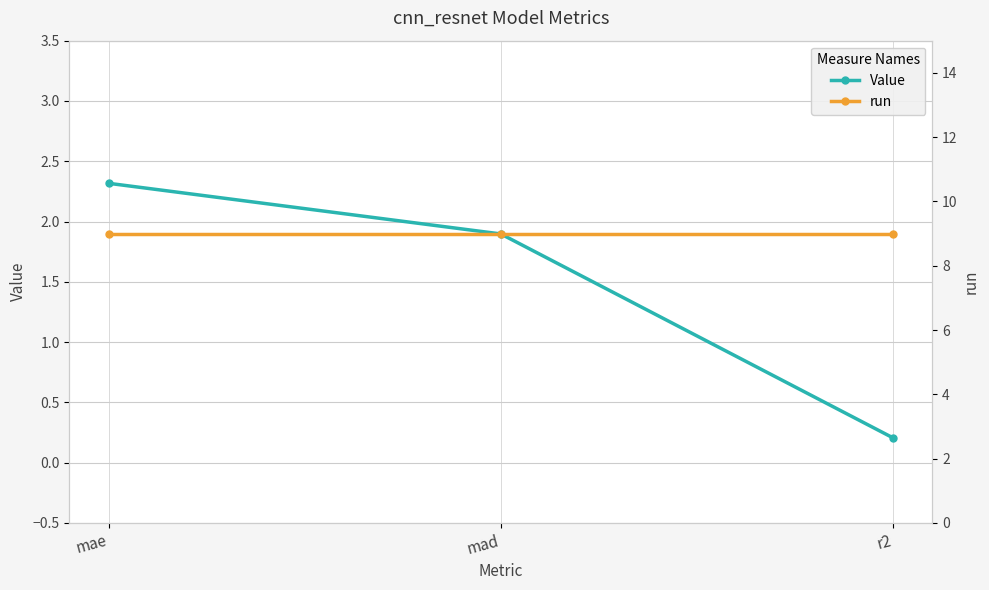

At how many categories does at least one series exceed 5?

3